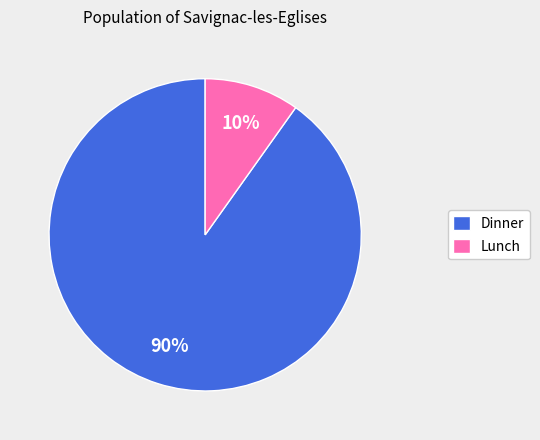

Is there any slice that represents more than half of the pie?

Yes